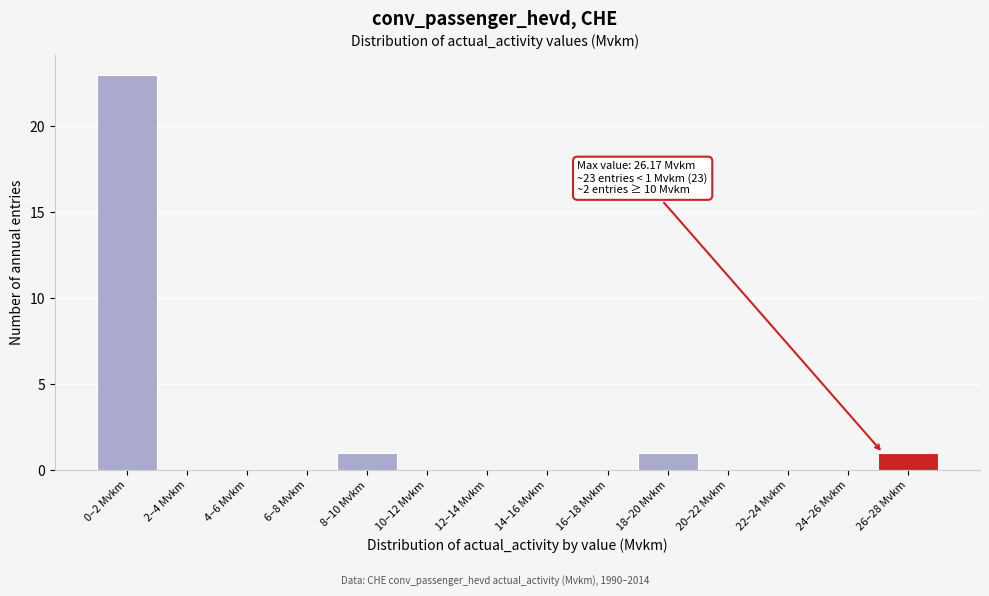

Reading left to right, transcribe all the data shown in this chart.

0–2 Mvkm=23	2–4 Mvkm=0	4–6 Mvkm=0	6–8 Mvkm=0	8–10 Mvkm=1	10–12 Mvkm=0	12–14 Mvkm=0	14–16 Mvkm=0	16–18 Mvkm=0	18–20 Mvkm=1	20–22 Mvkm=0	22–24 Mvkm=0	24–26 Mvkm=0	26–28 Mvkm=1